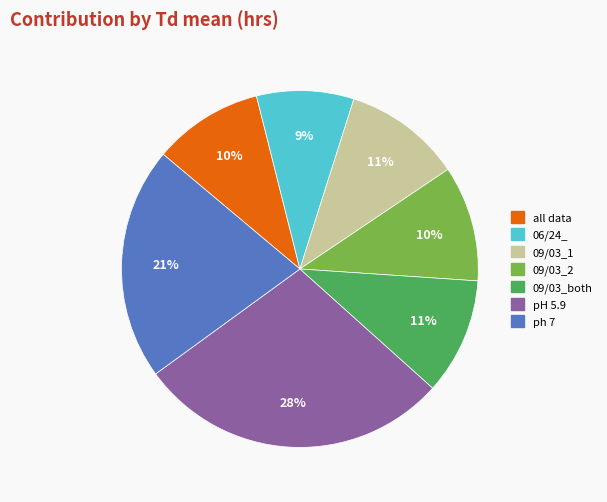

The 09/03_2 slice represents 10% of the pie. True or false?

True